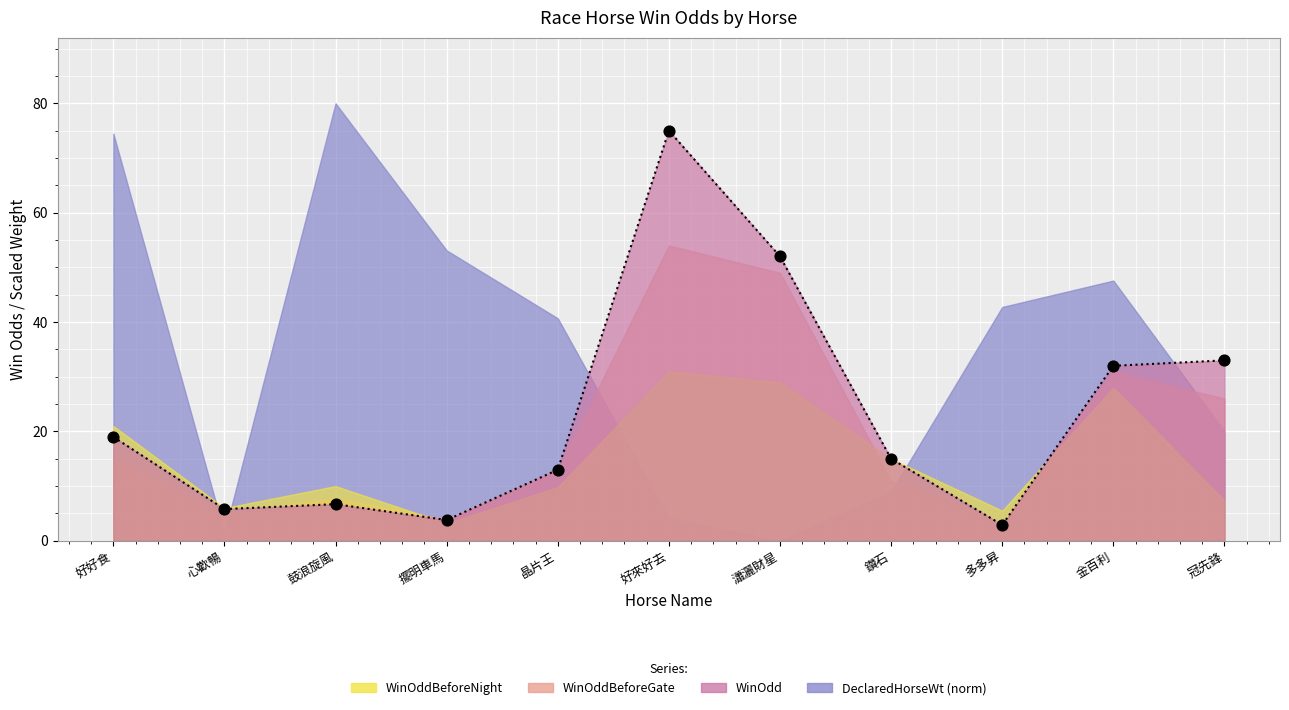

Which series contains the lowest Y value?

WinOddBeforeGate